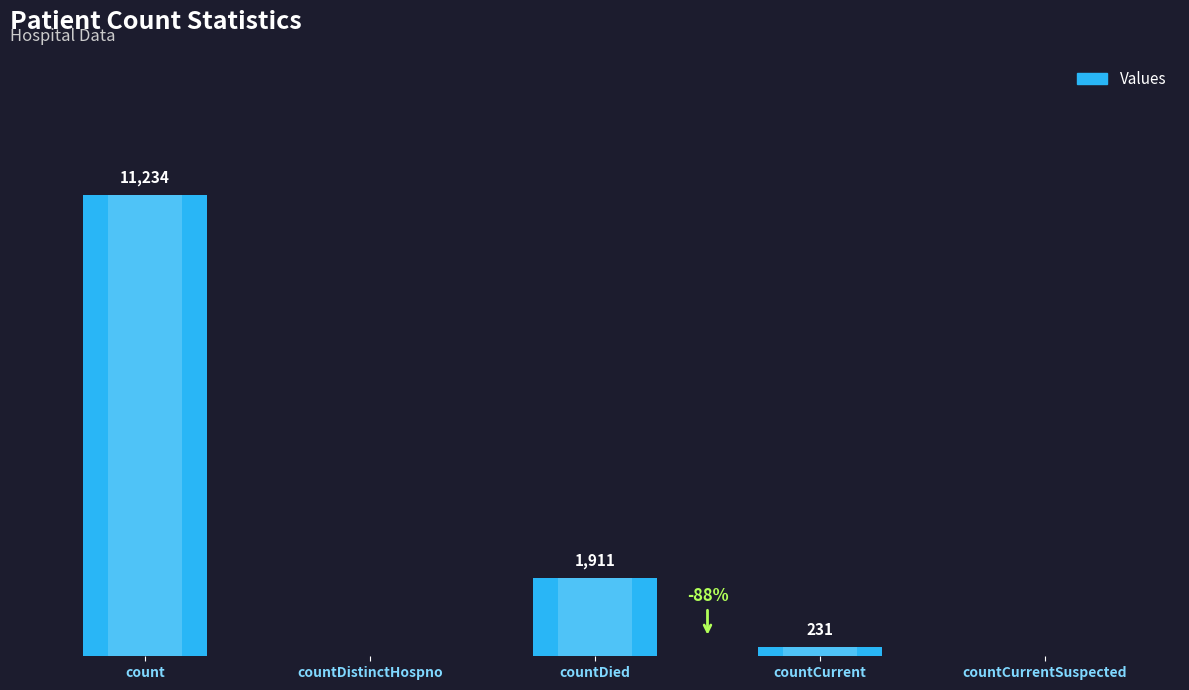

What is the value of the 1st bar from the left?

11234